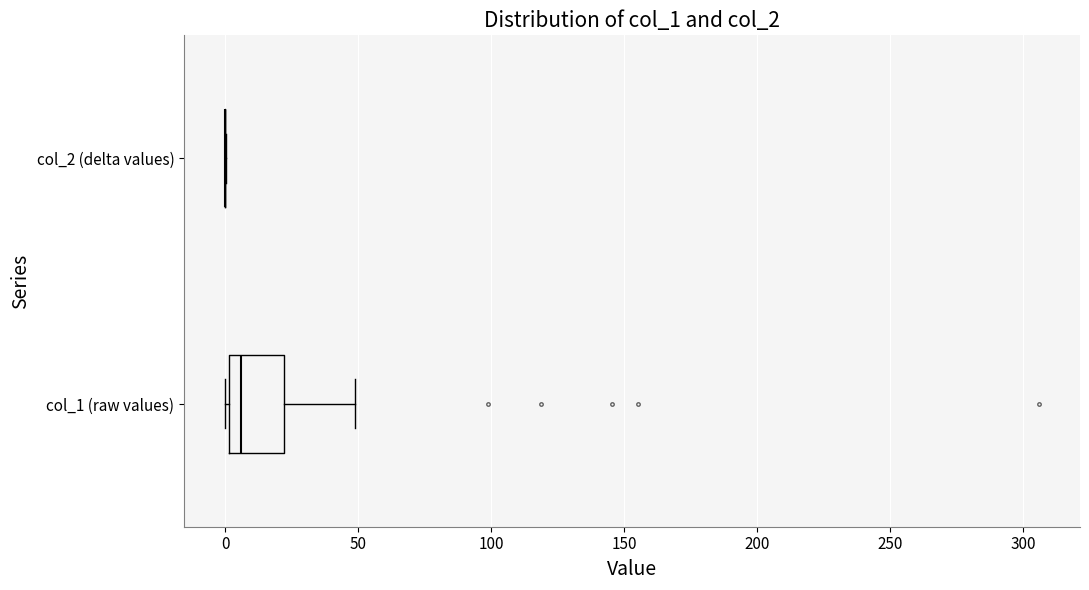

Which box is the widest, from its left edge to its right edge?

col_1 (raw values)